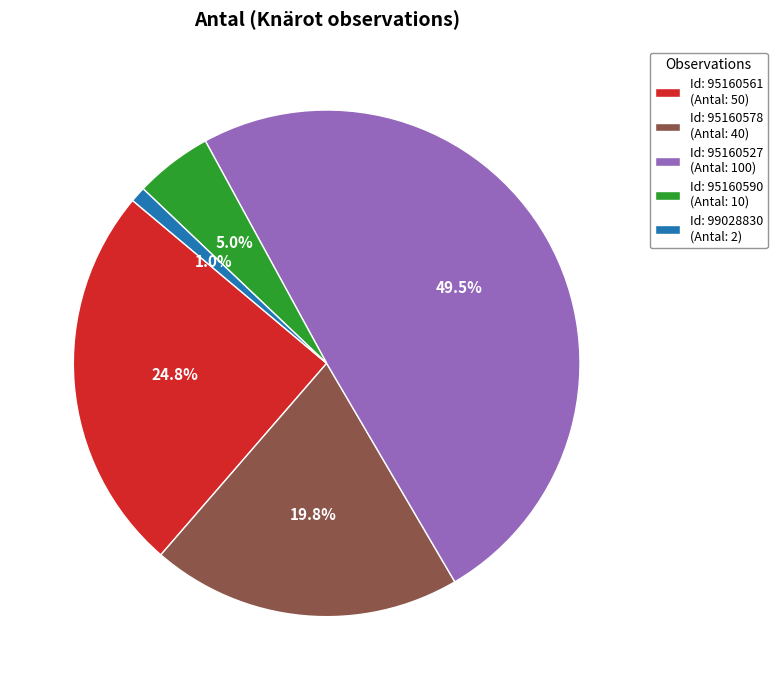

Is there any slice that represents more than half of the pie?

No